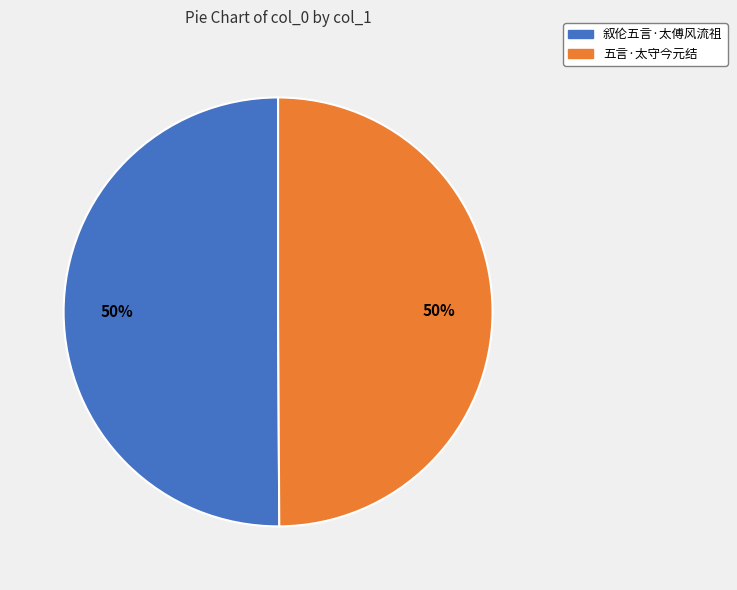

What percentage is the 五言·太守今元结 slice, to the nearest percent?

50%